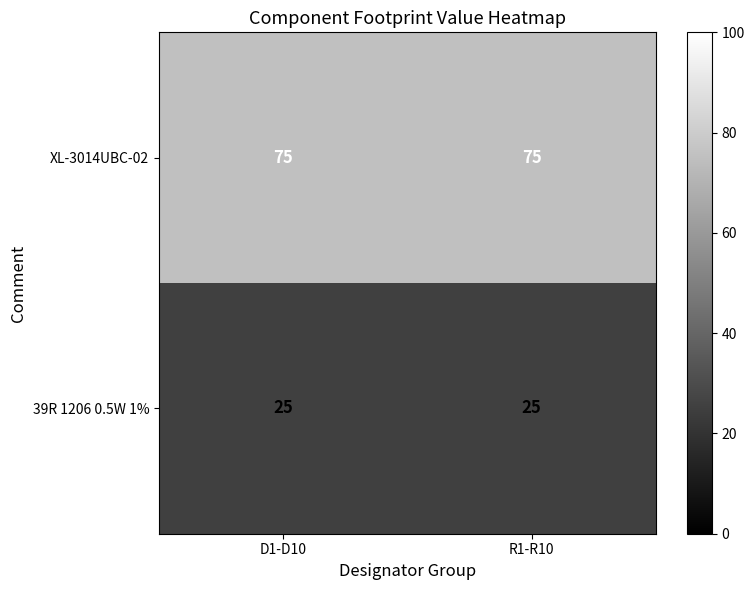

What is the total value across all series at D1-D10?

100